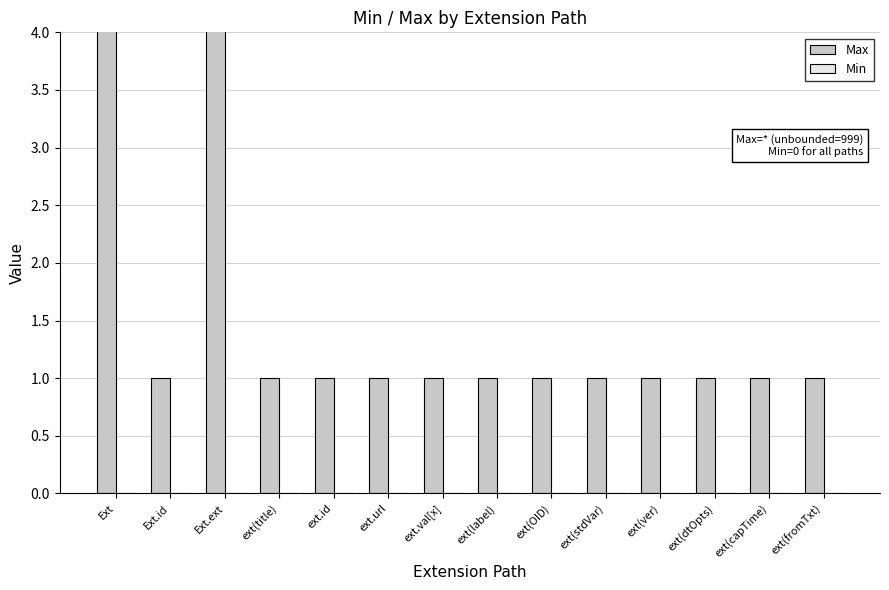

Rank the series by their maximum value, from lowest to highest.

Min, Max